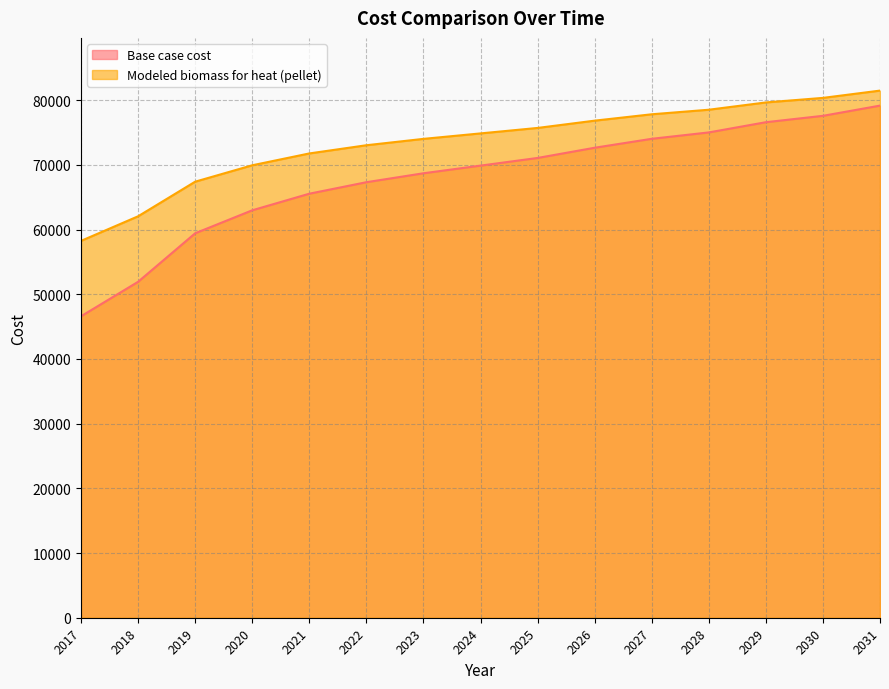

Between 2021 and 2031, which series saw the biggest shift?

Base case cost